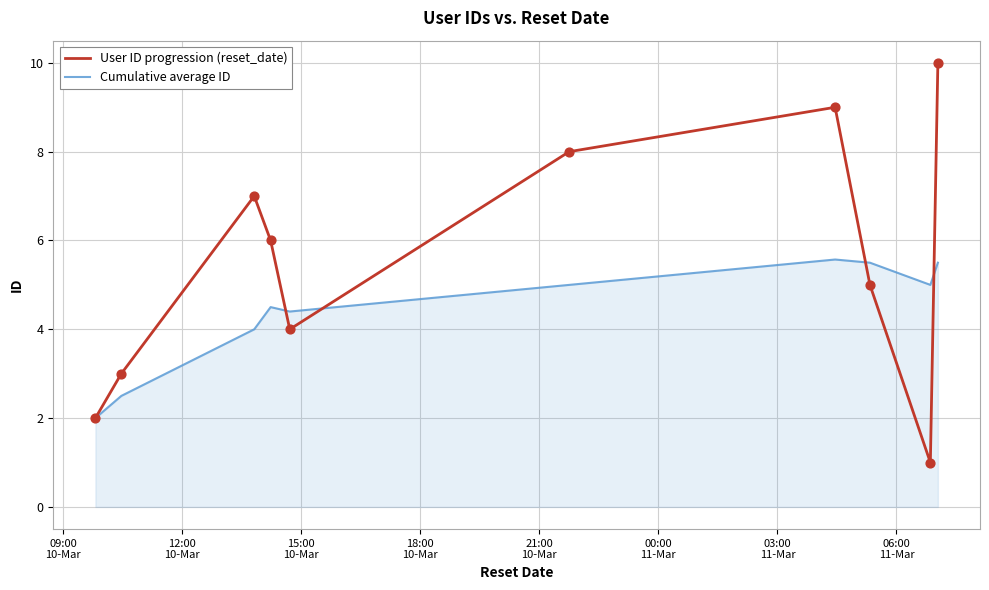

What are all the series names shown in the legend?

User ID progression (reset_date), Cumulative average ID